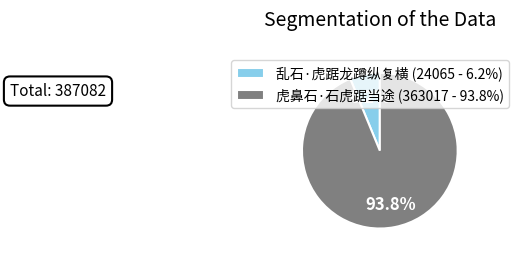

To the nearest percent, what is the average slice percentage?

50%